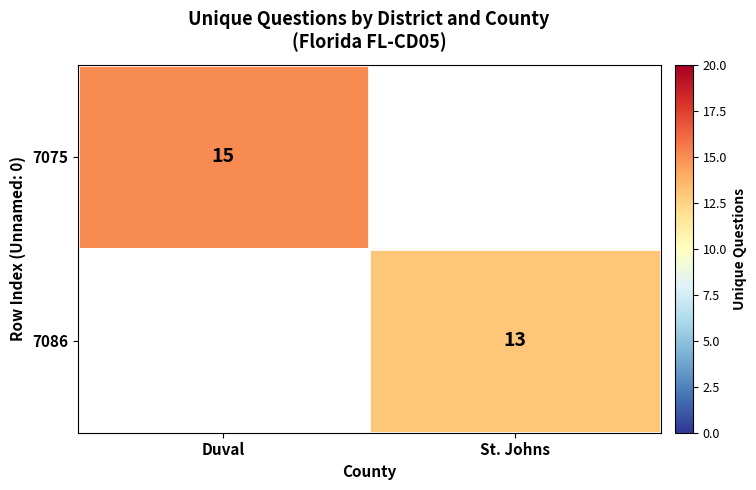

What is the maximum value shown in the chart?

15.0